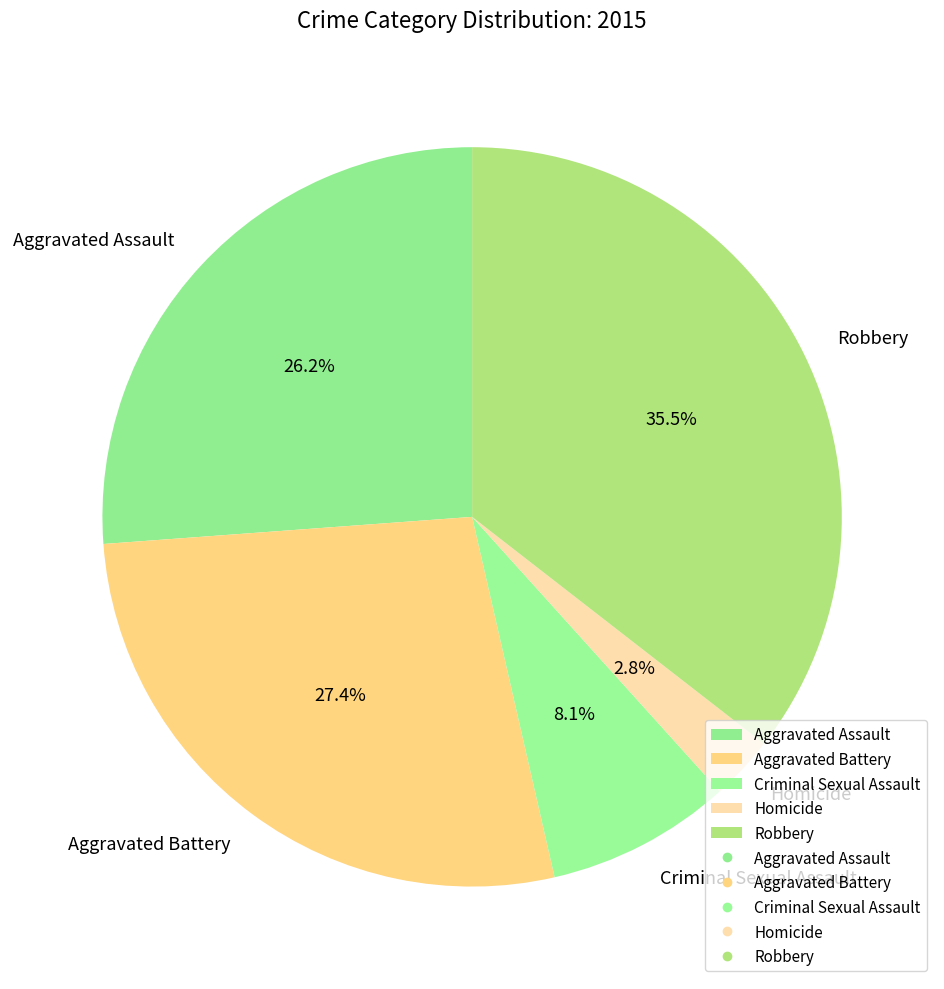

How many segments does this pie chart have?

5